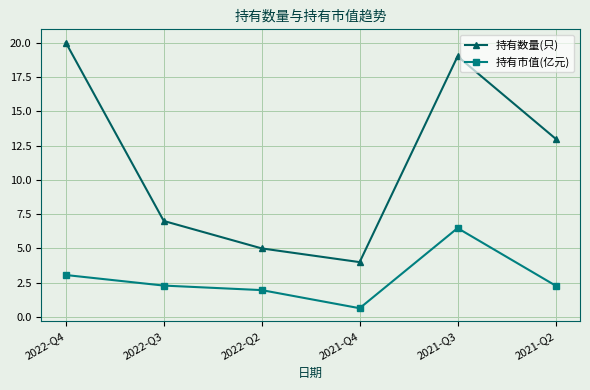

Between 2022-Q3 and 2021-Q2, which series saw the biggest shift?

持有数量(只)